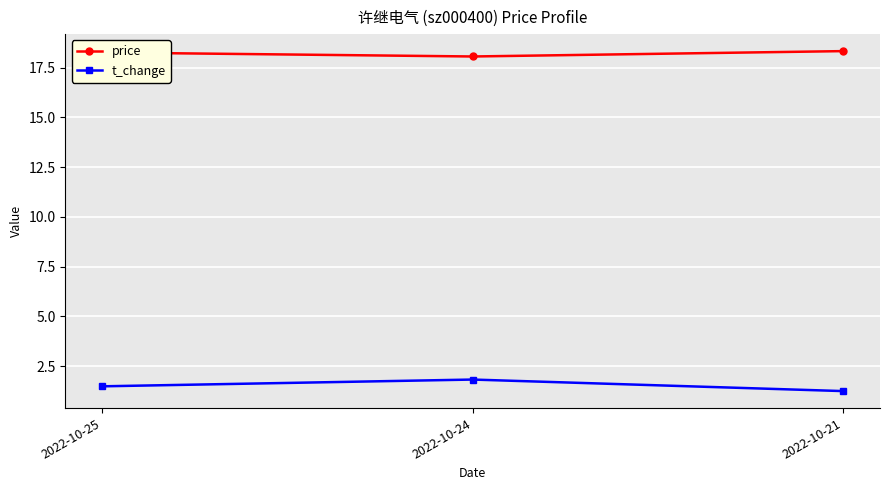

What is the value of the t_change point at the 3rd from the left?

1.2